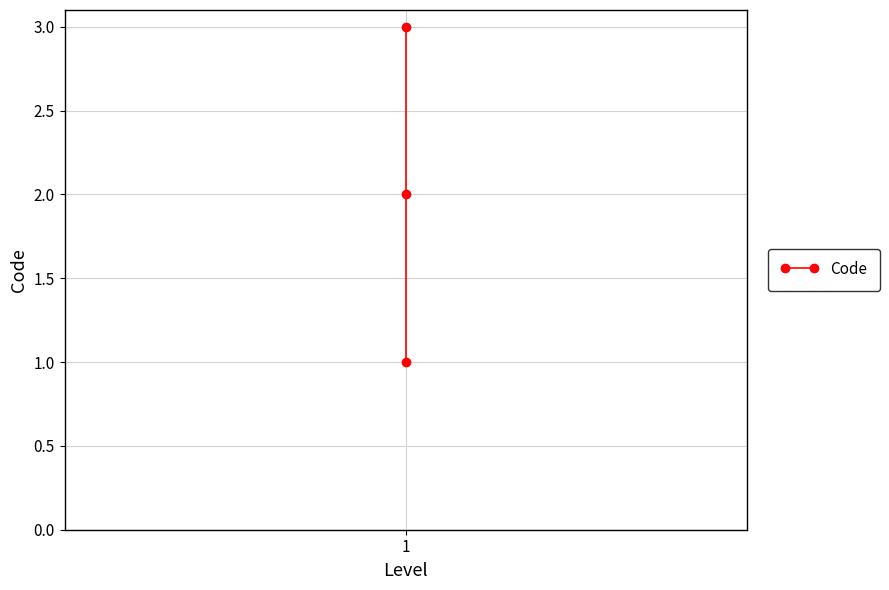

True or false: the data shows 0 at 1.

False